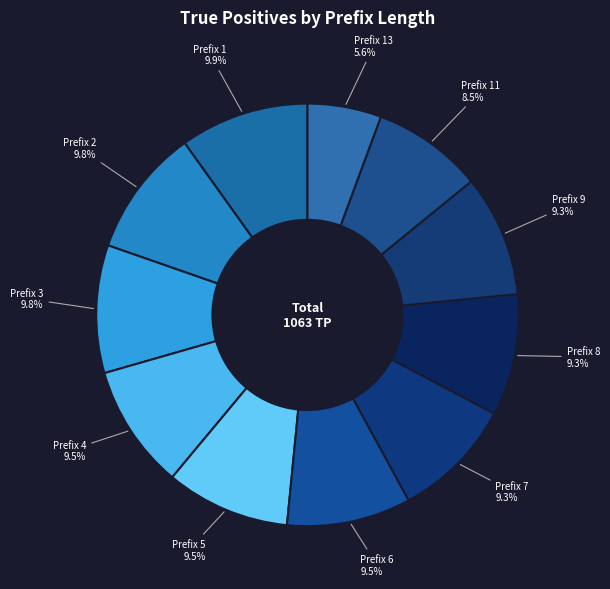

What portion of the pie excludes Prefix 9?

90.7%